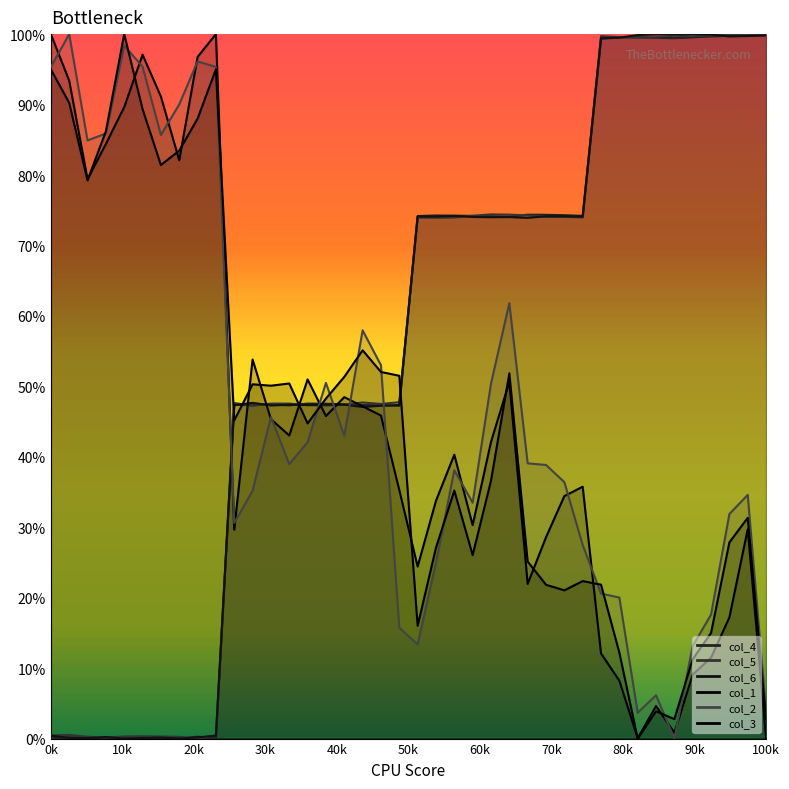

How many lines are shown in the chart?

6